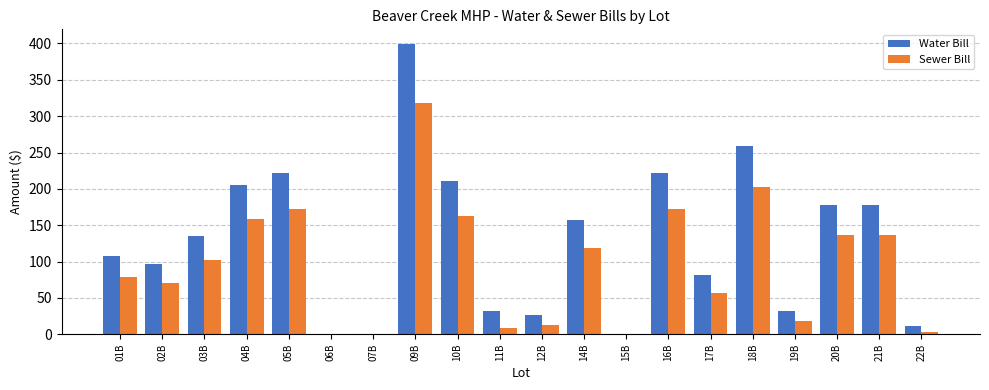

Is it true that Water Bill equals 221.3 at 16B?

True